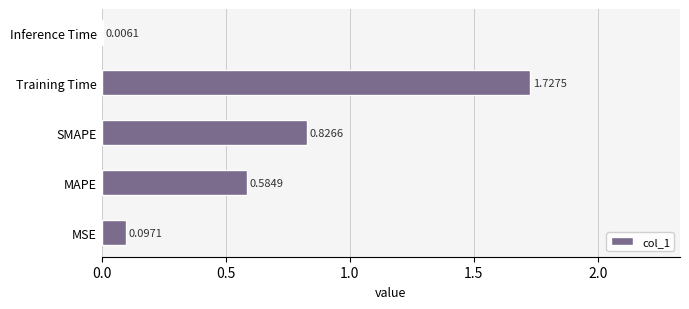

Which label corresponds to the largest value in the chart?

Training Time